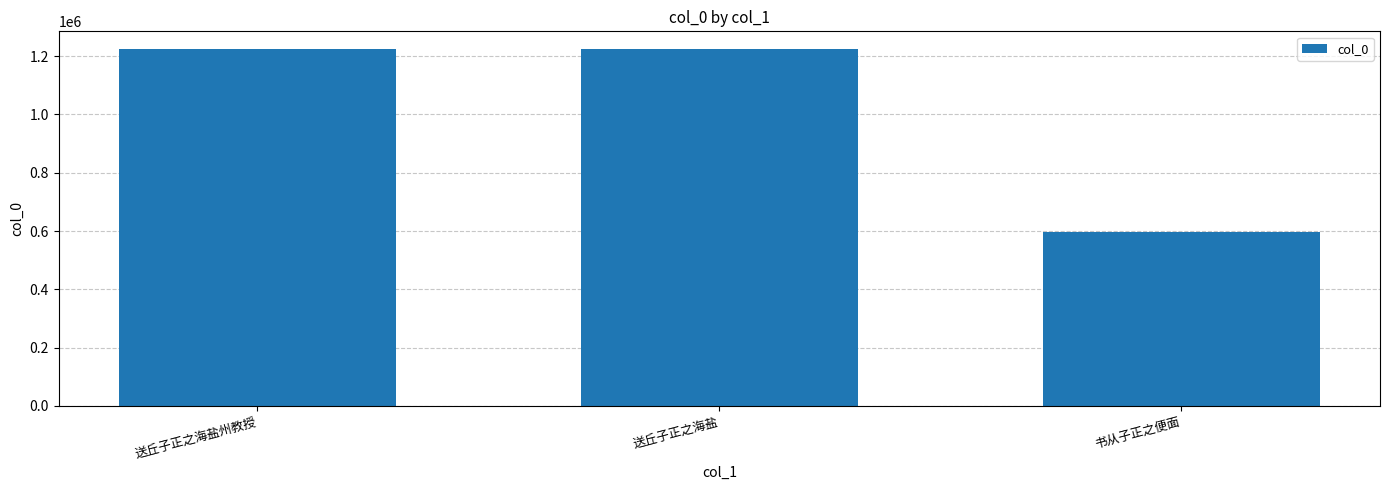

True or false: the data shows 1224107 at 送丘子正之海盐州教授.

True